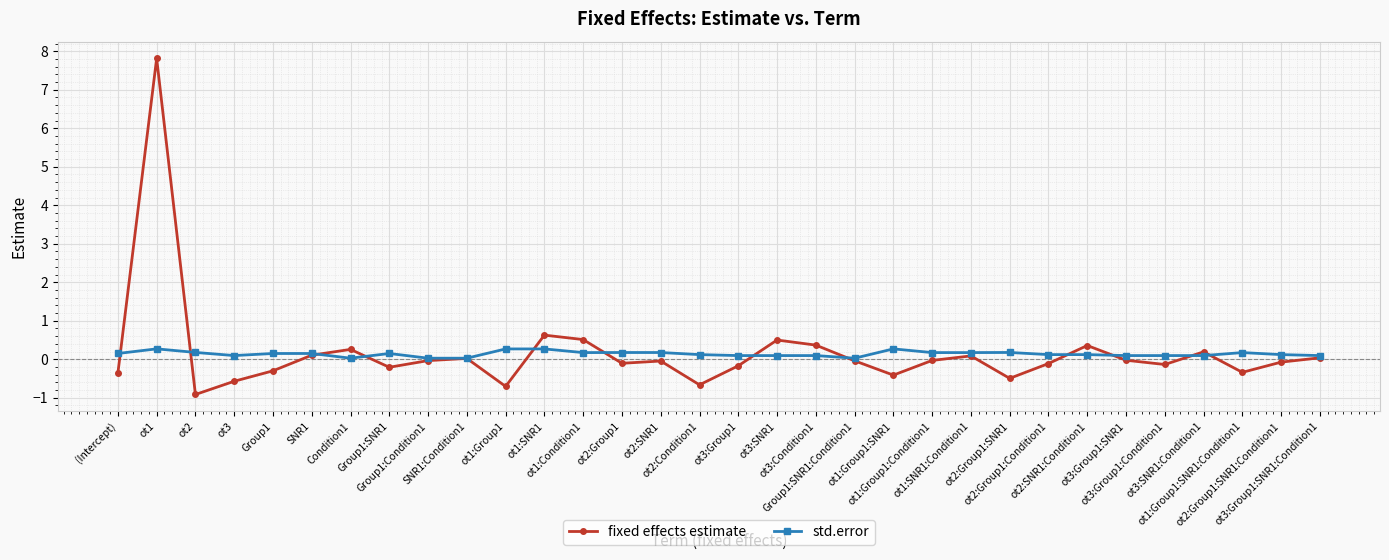

List the series in order of their peak value, highest first.

fixed effects estimate, std.error